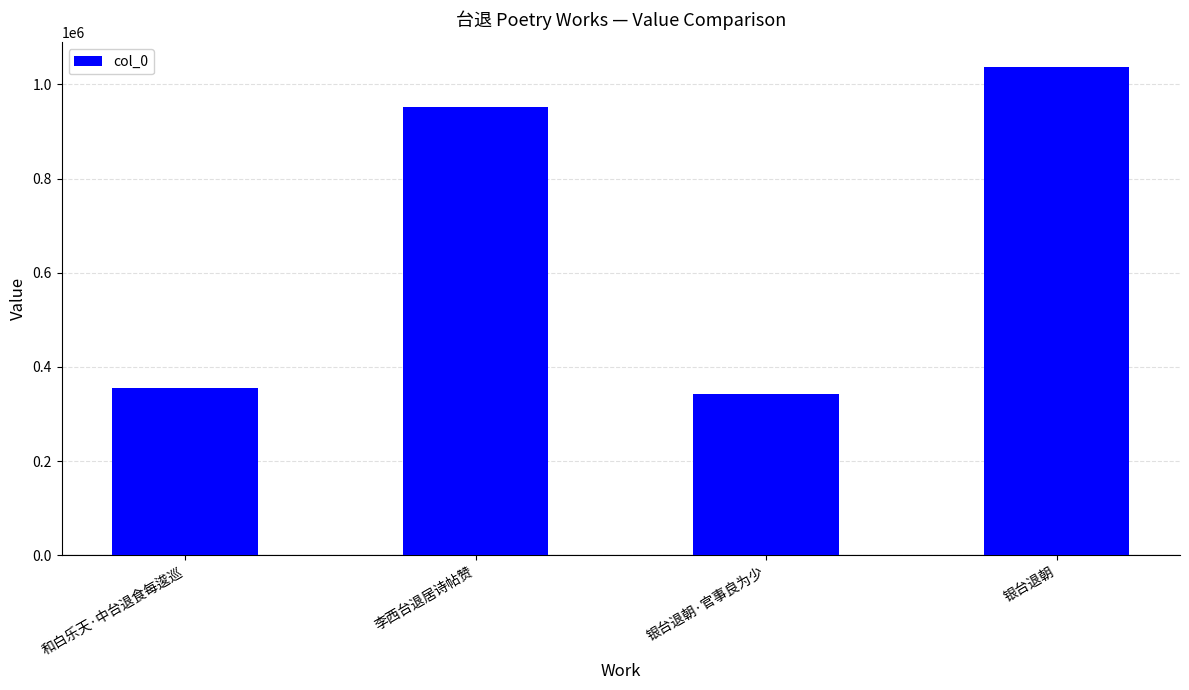

How many bars are there in total?

4